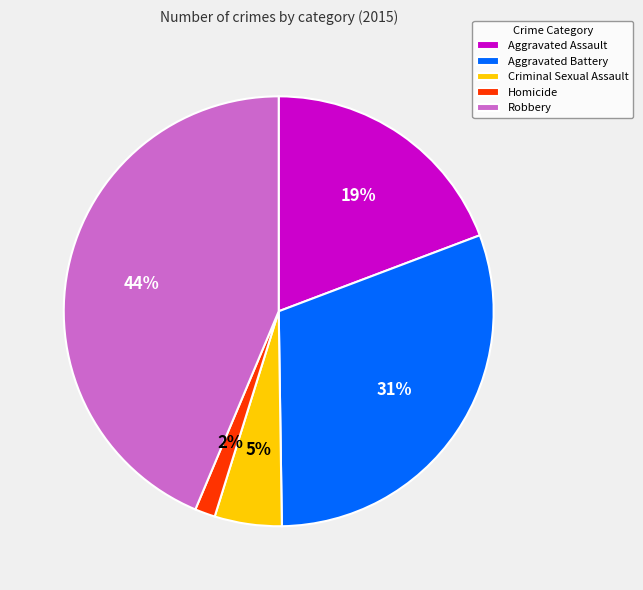

True or false: Aggravated Assault accounts for 19% of the total.

True